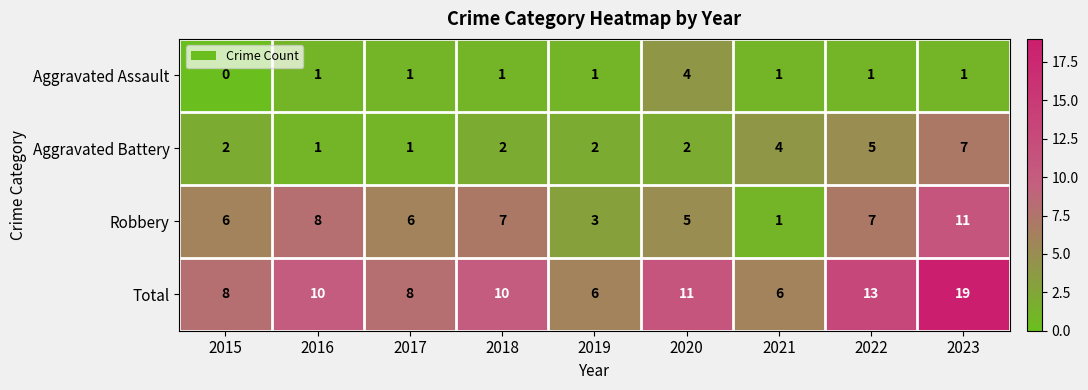

Rank the series by their average value, from highest to lowest.

Total, Robbery, Aggravated Battery, Aggravated Assault